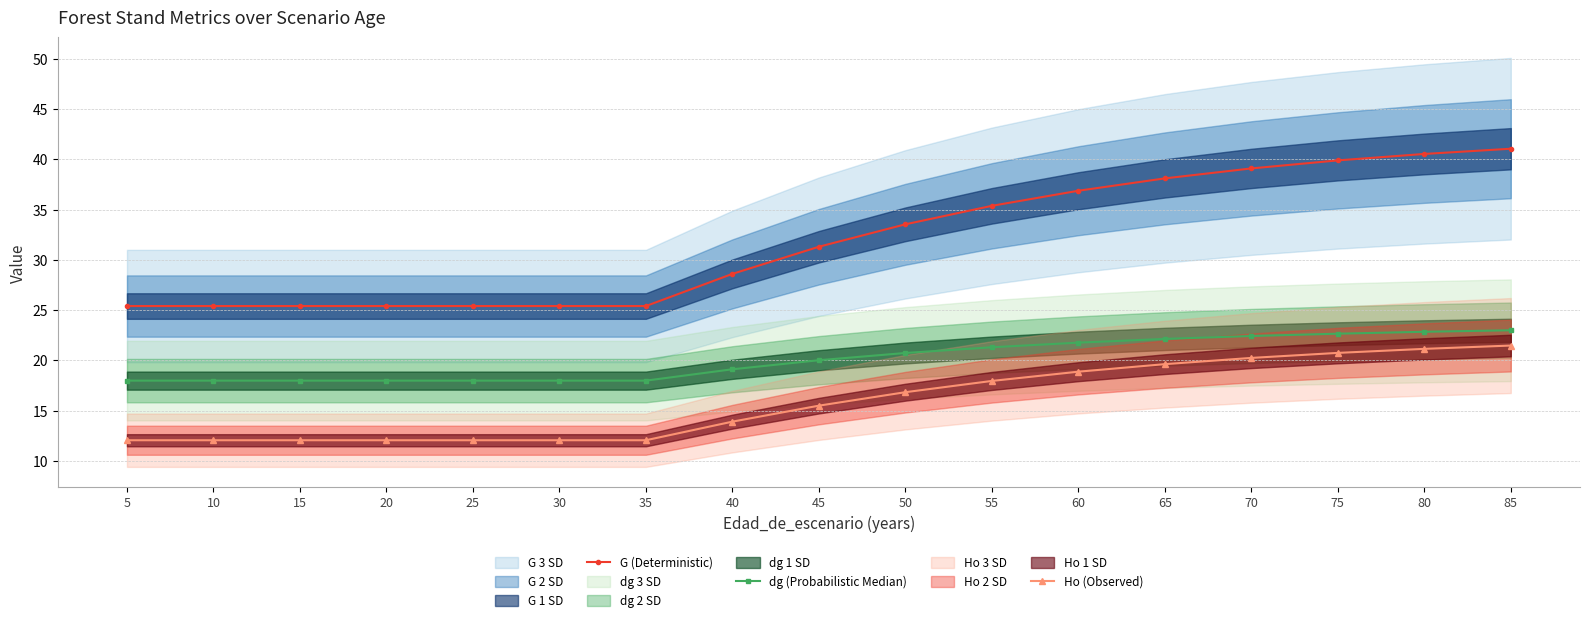

Is it true that G (Deterministic) equals 28.6 at 40?

True